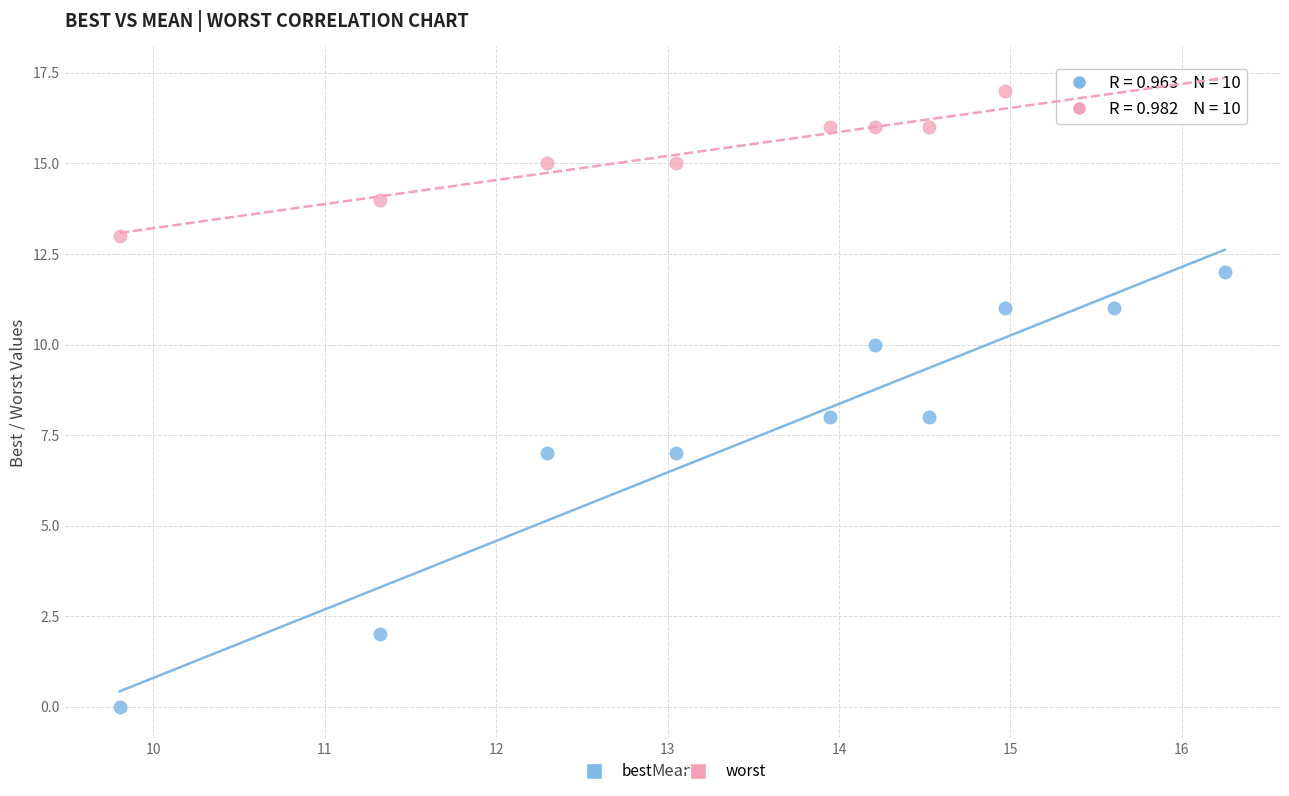

Which series has the widest spread of Y values?

best